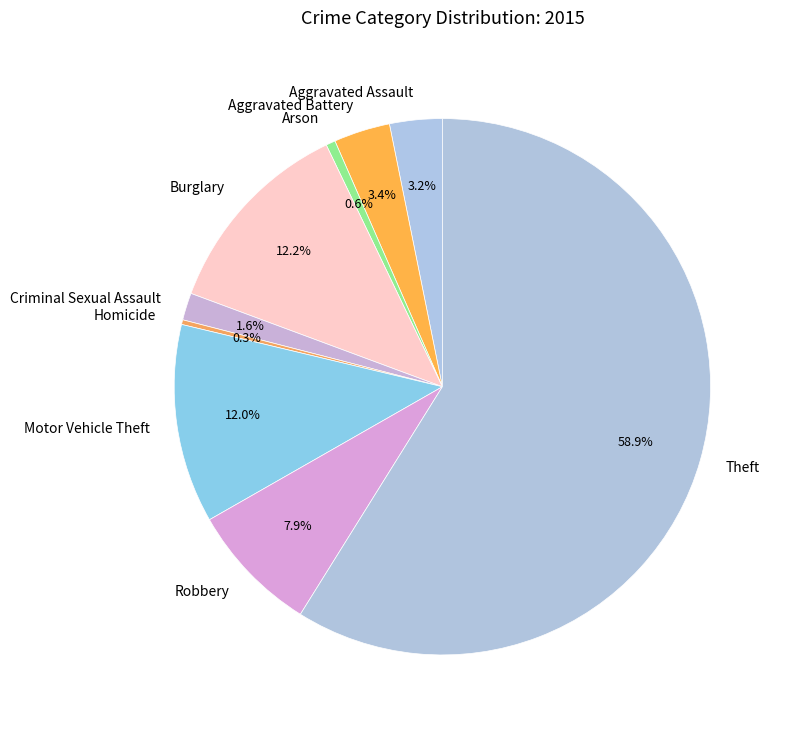

Do Arson and Criminal Sexual Assault together represent more than half of the pie?

No